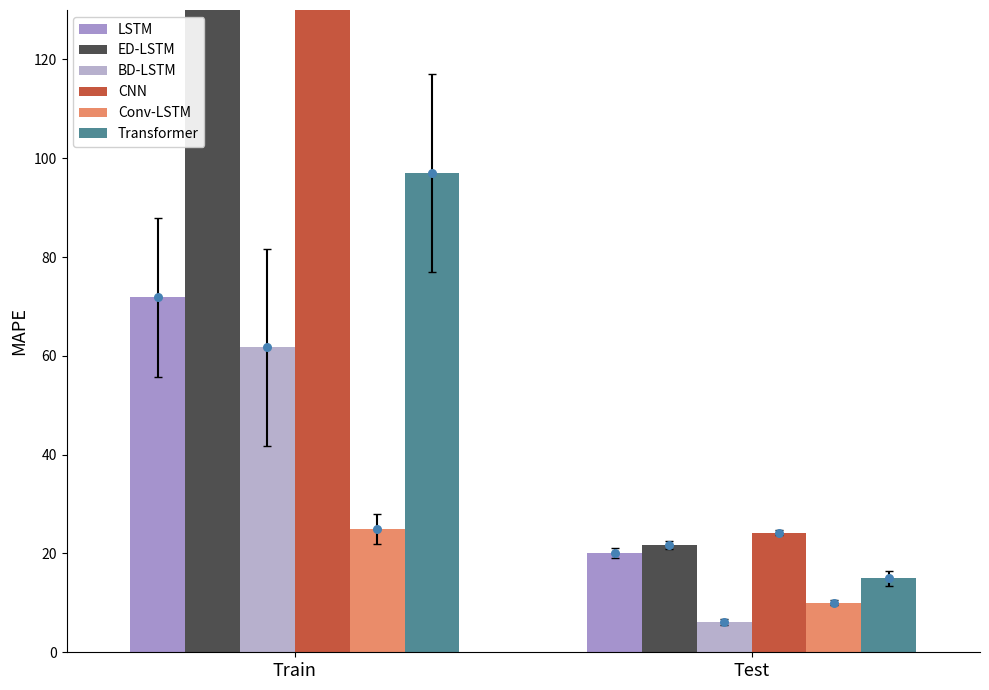

At how many categories does at least one series exceed 152?

1